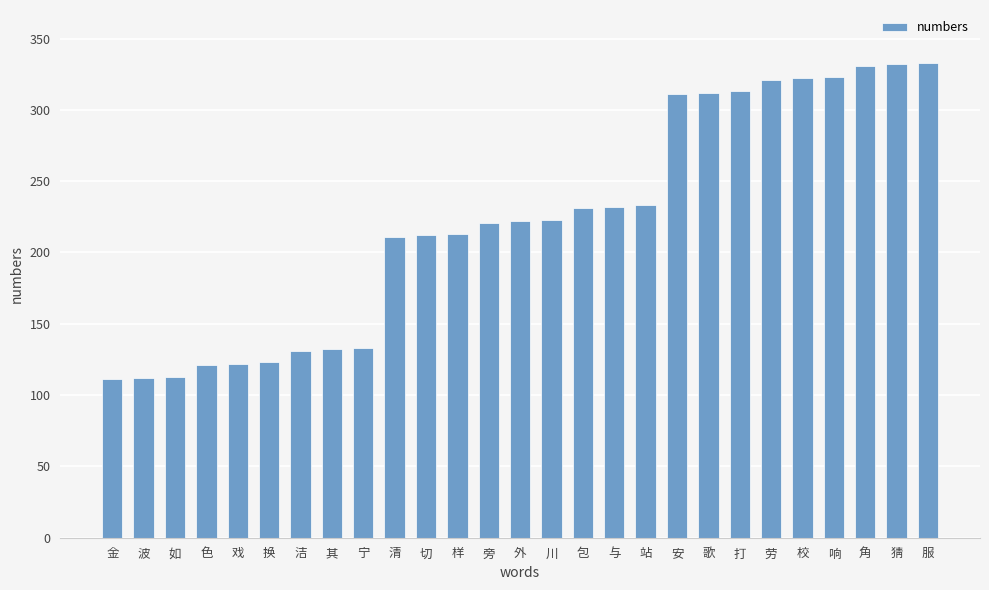

What is the label of the 19th bar from the left?

安